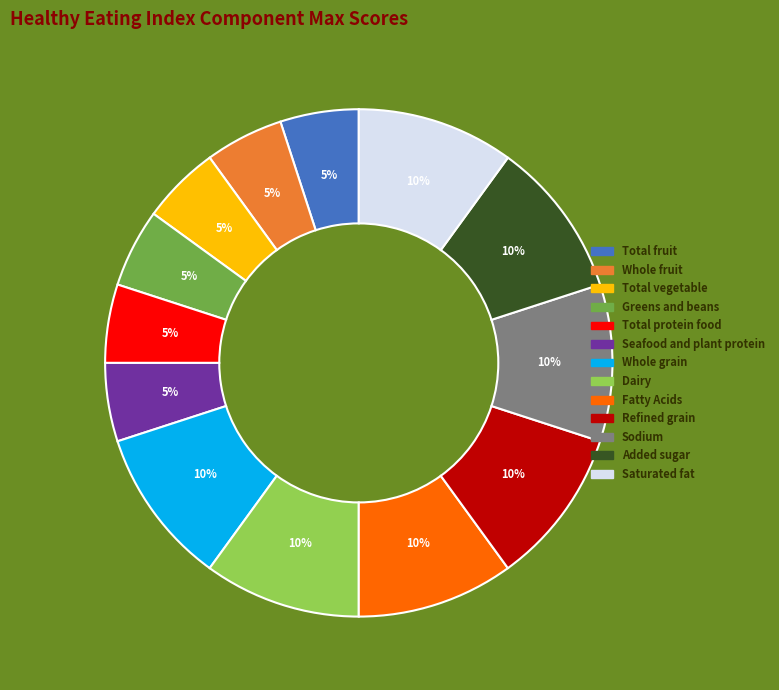

Does Refined grain represent more than half of the total?

No